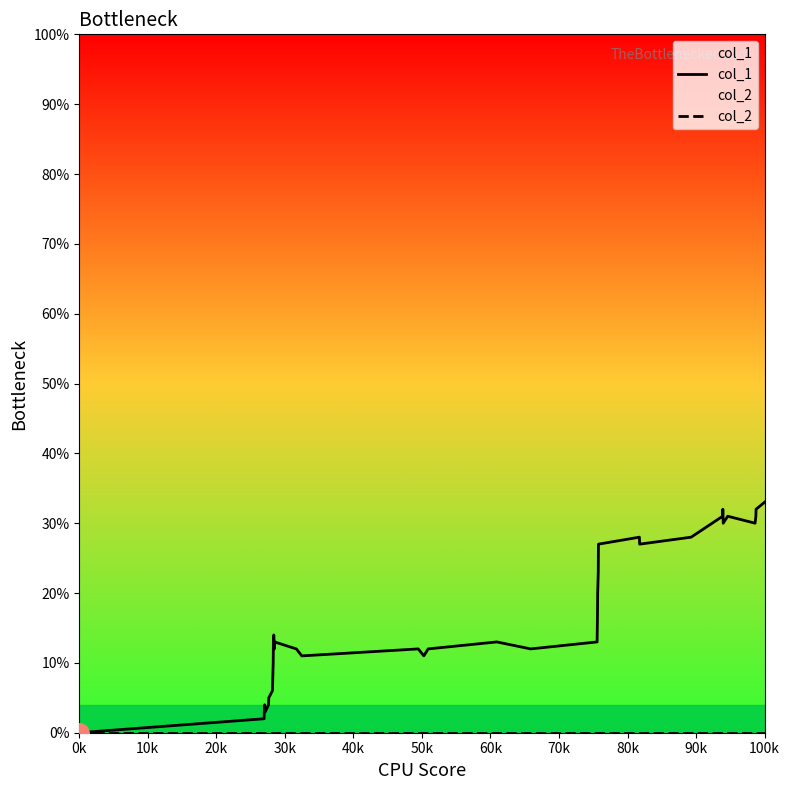

In col_1, how many points are lower than both neighbors (excluding endpoints)?

8